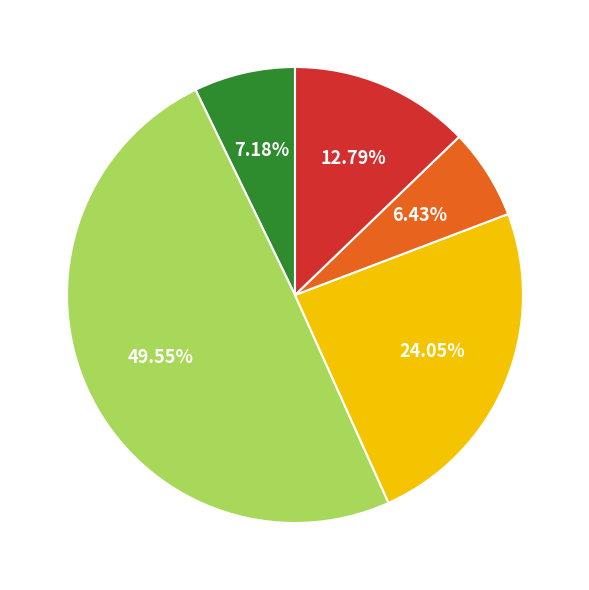

Is there a majority slice in this chart?

No